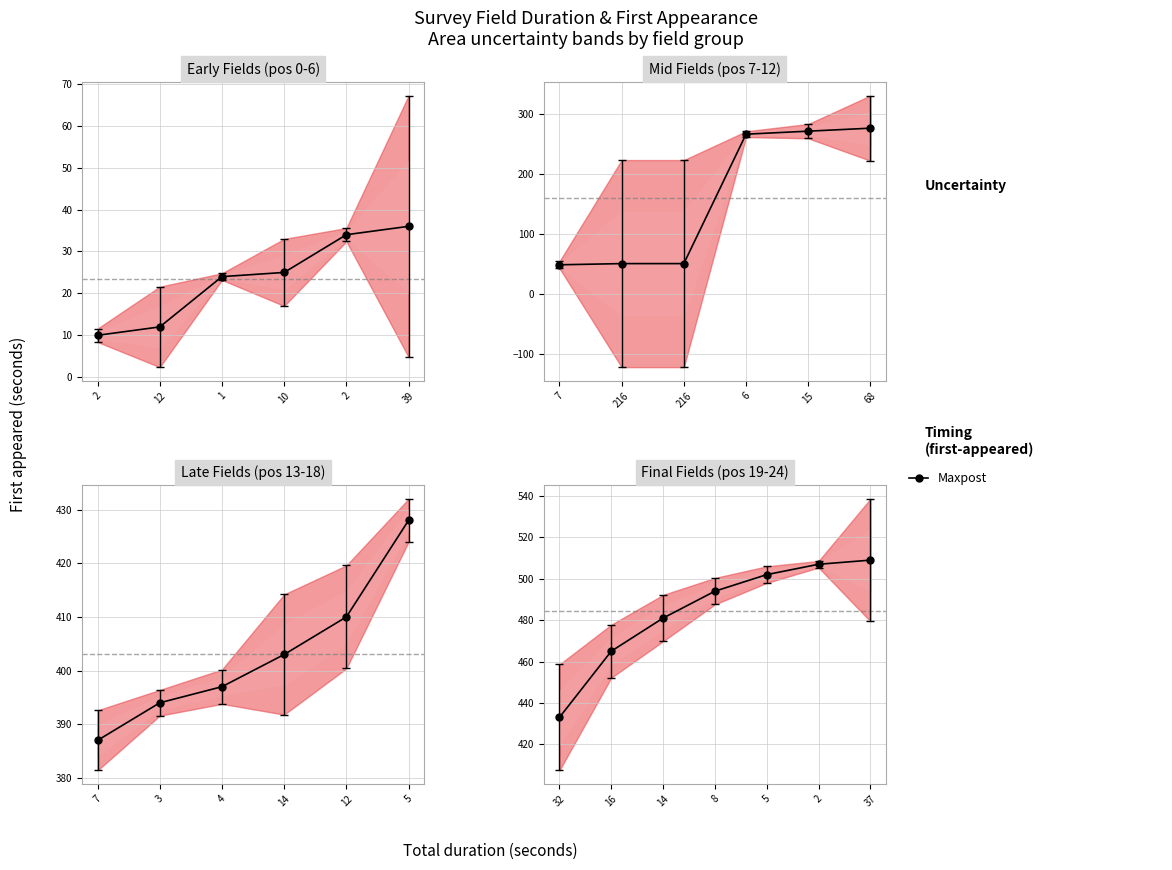

How many values in the first_appeared series exceed 387?

12